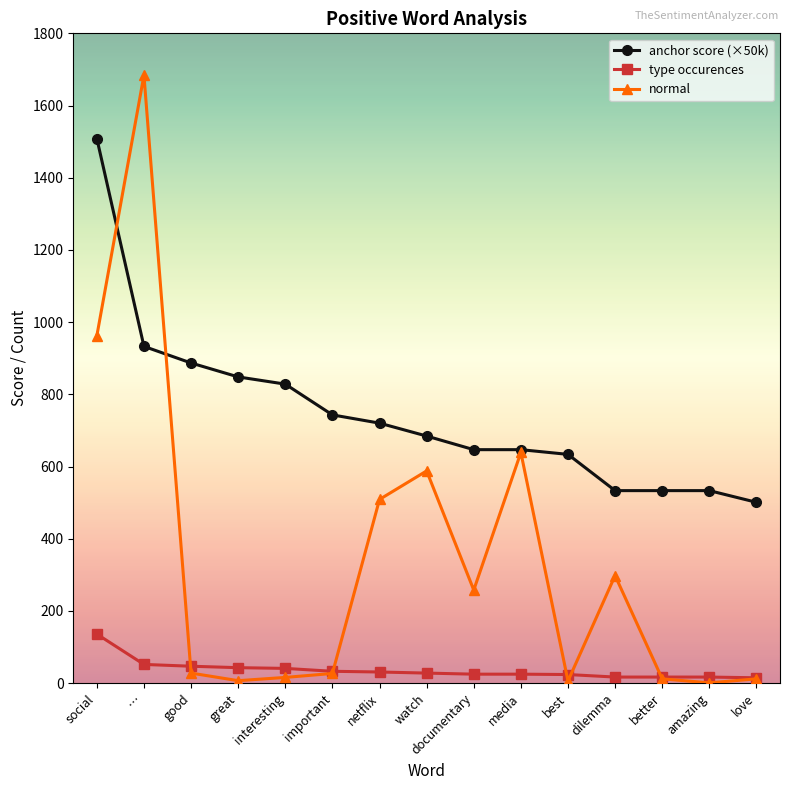

Read the normal value at best.

6.0